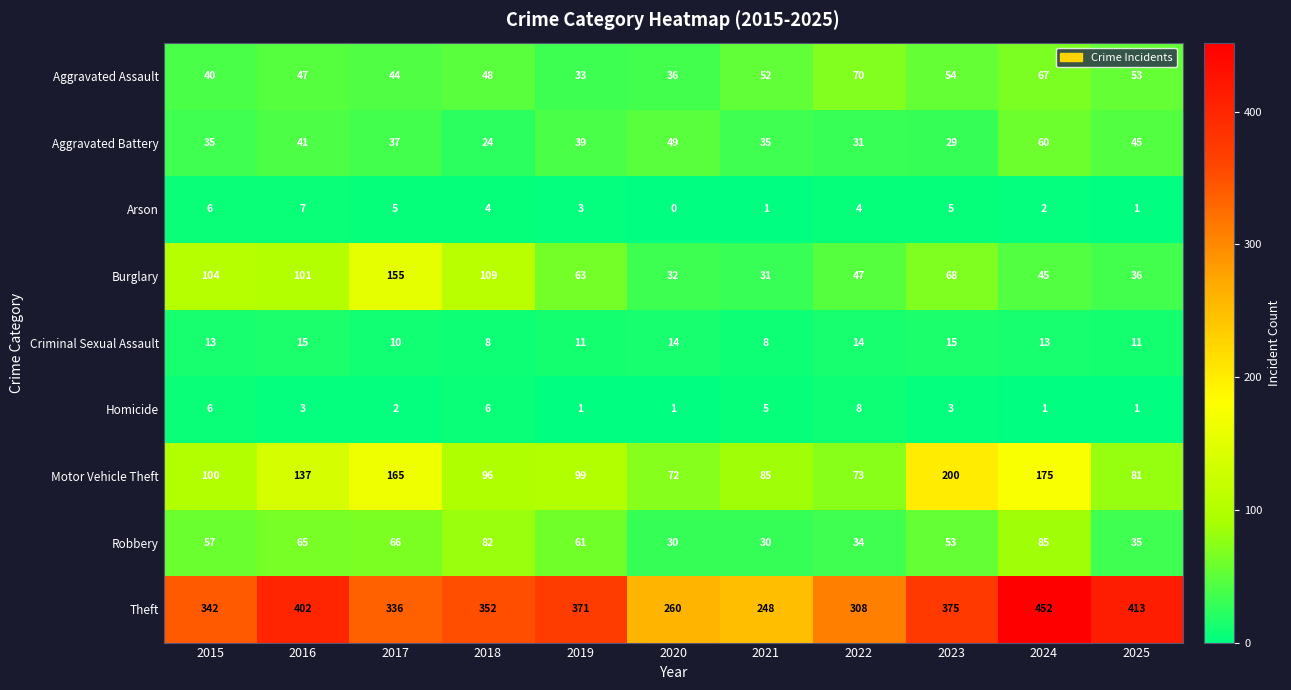

At which label does Theft first exceed 352?

2016